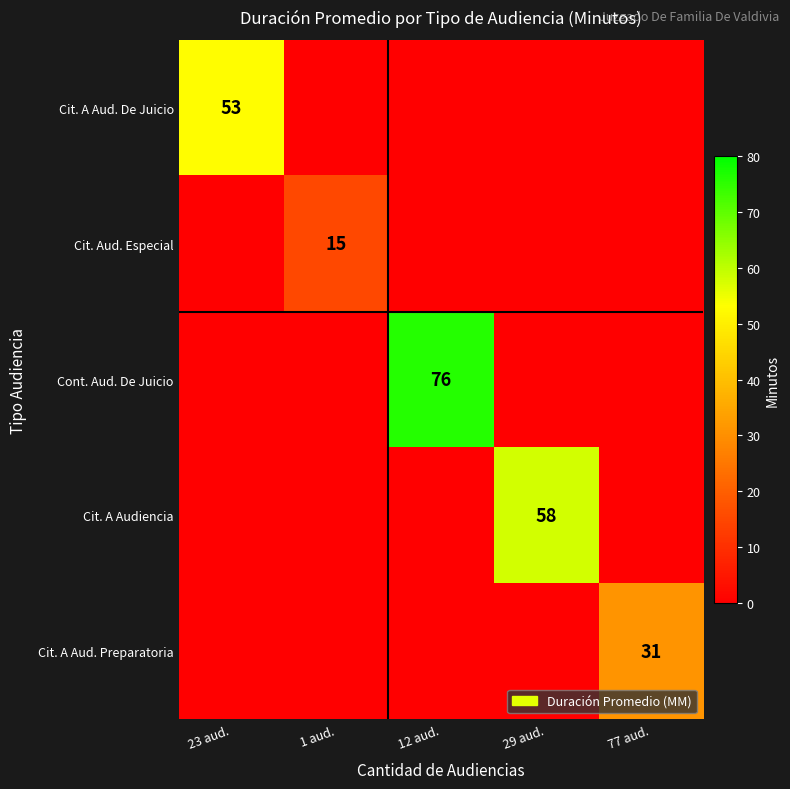

What is the maximum value shown in the chart?

76